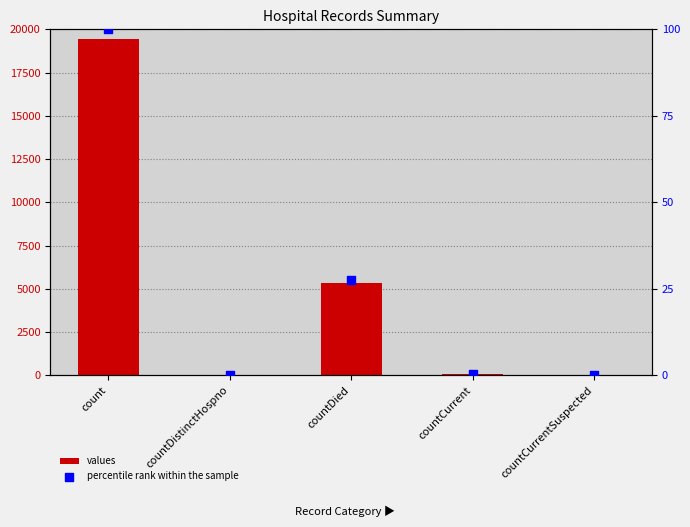

At how many categories does at least one series exceed 13290?

1